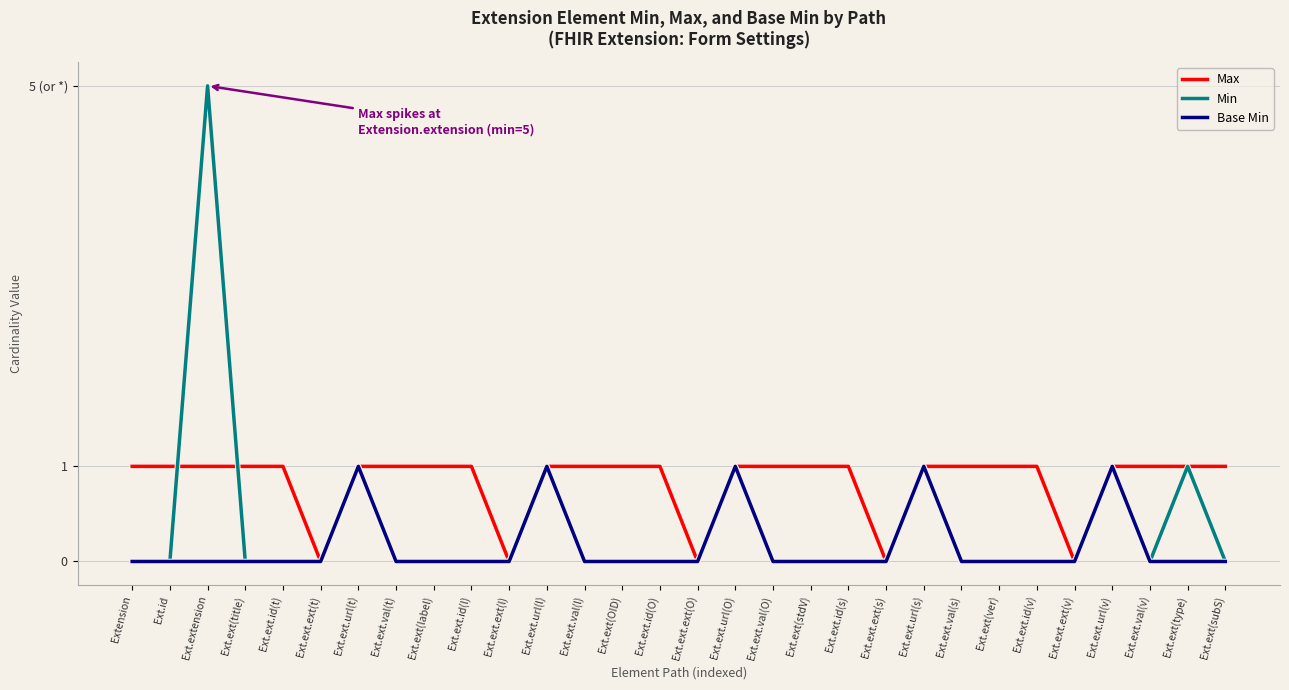

Does the chart display data point markers on the line(s)?

No